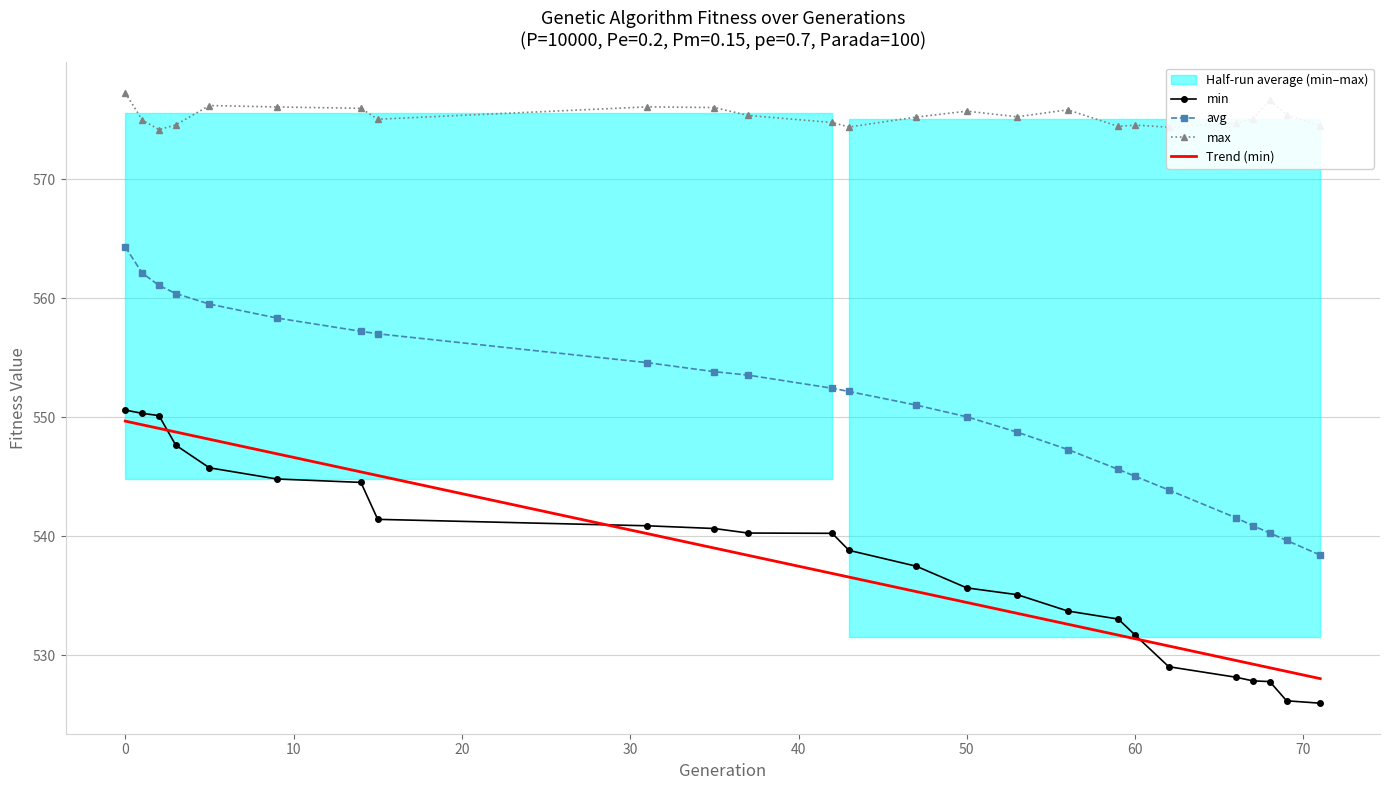

True or false: max and avg cross at least once.

False